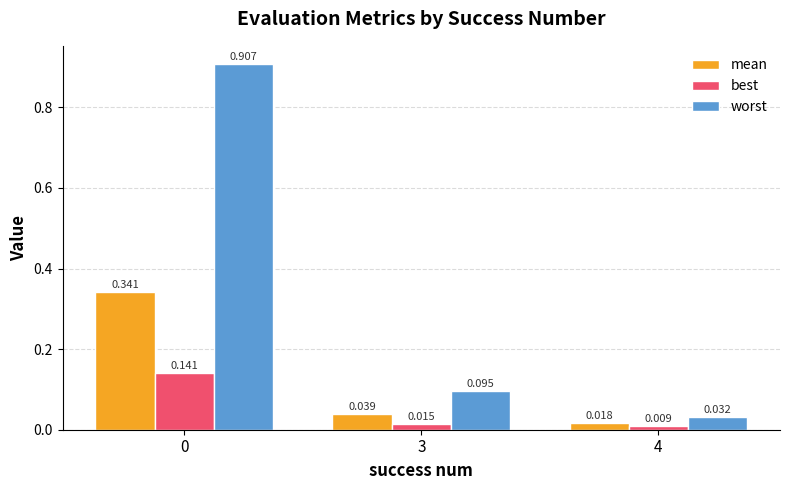

List the series in order of their overall mean, highest first.

worst, mean, best